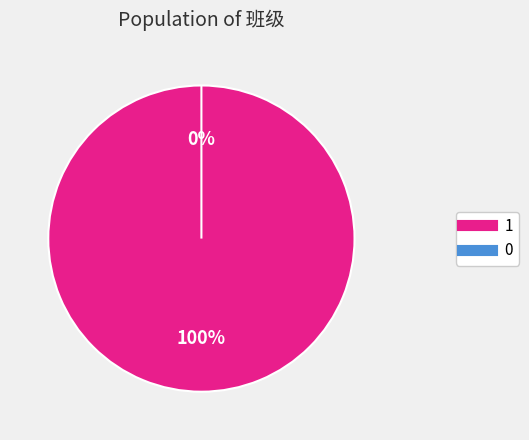

To the nearest percent, what is the combined percentage of 1 and 0?

100%